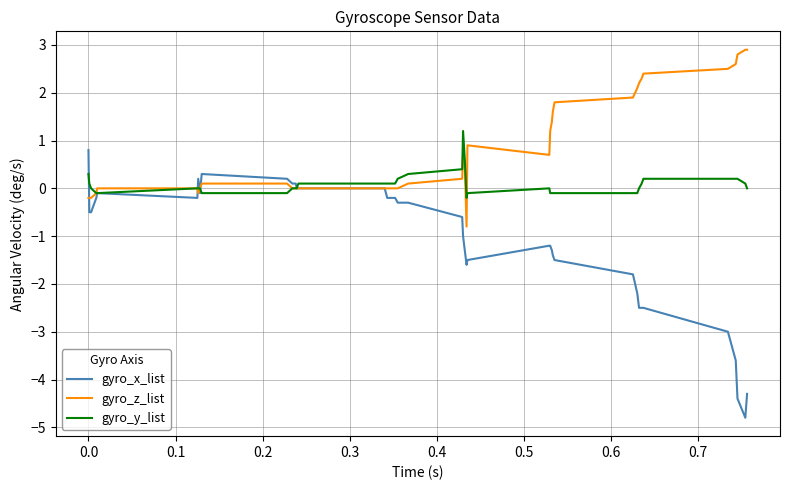

Does the chart have visible grid lines?

Yes